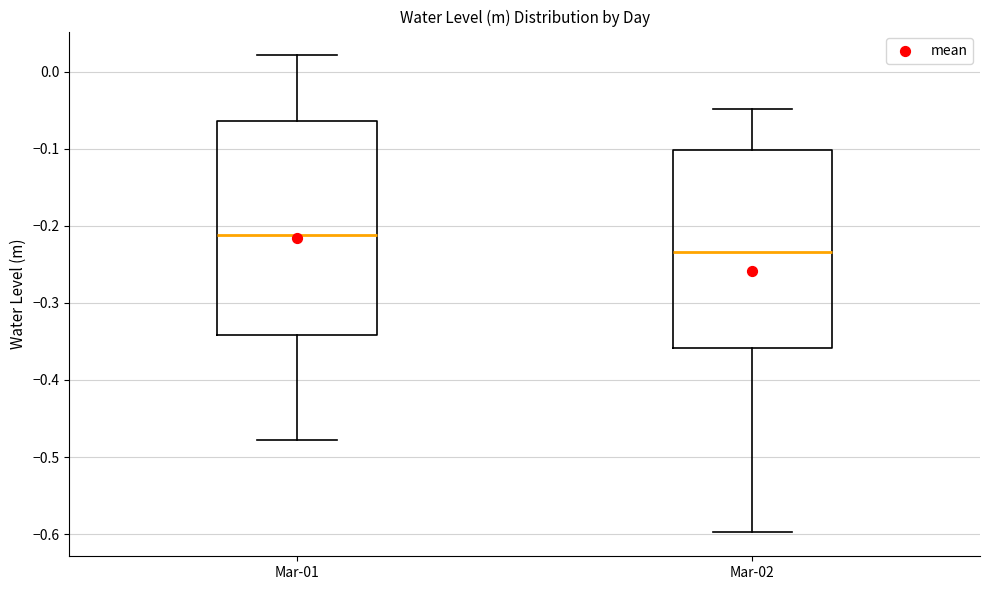

Reading left to right, transcribe this box plot: for each box, give where its median line is, the range the box spans, and where its two whiskers end, as read against the y-axis. The values are not printed on the chart, so give them approximately, as read against the axis.

Mar-01: median -0.21, box -0.34 to -0.06, whiskers -0.48 to 0.02
Mar-02: median -0.23, box -0.36 to -0.10, whiskers -0.60 to -0.05